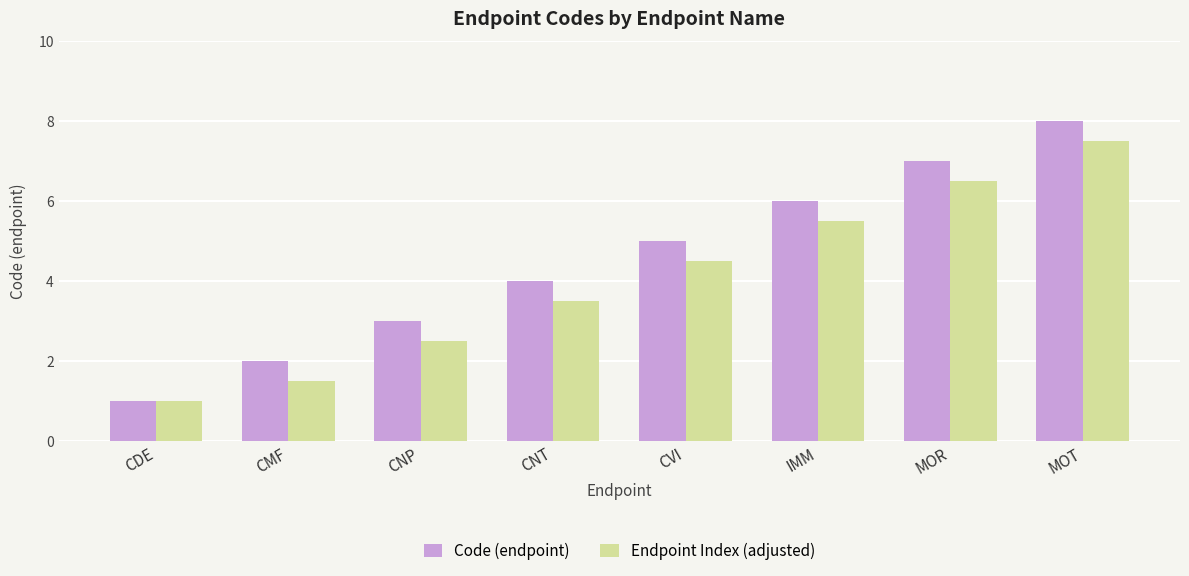

Which series has the largest total across all categories?

Code (endpoint)